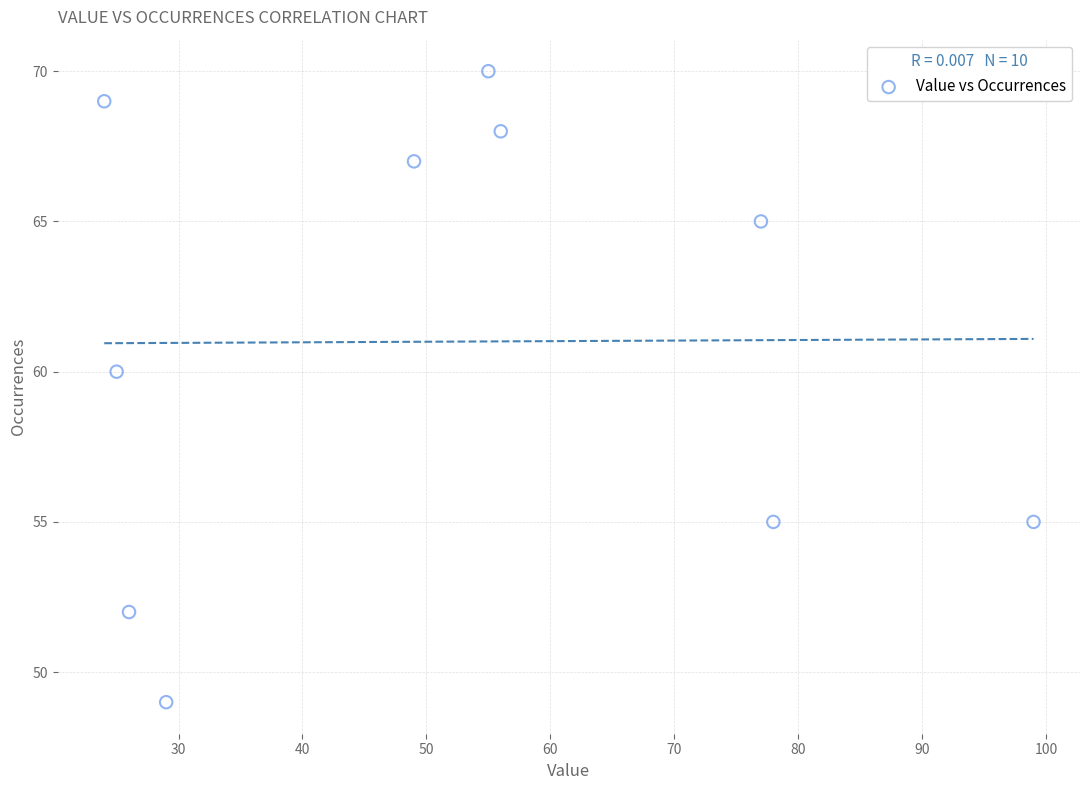

What Y value in the scatter plot is closest to 59?

60